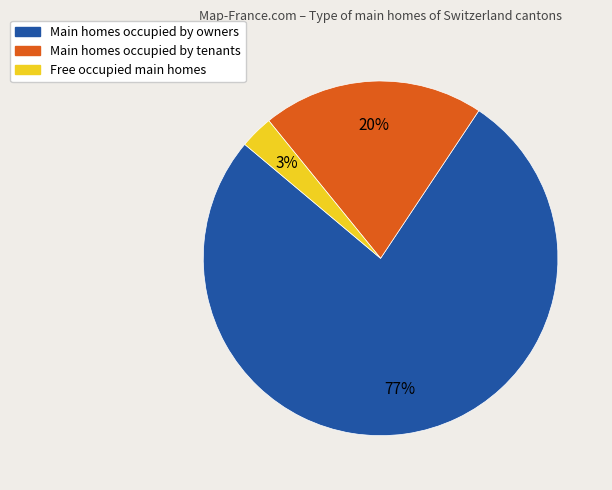

Is there a majority slice in this chart?

Yes